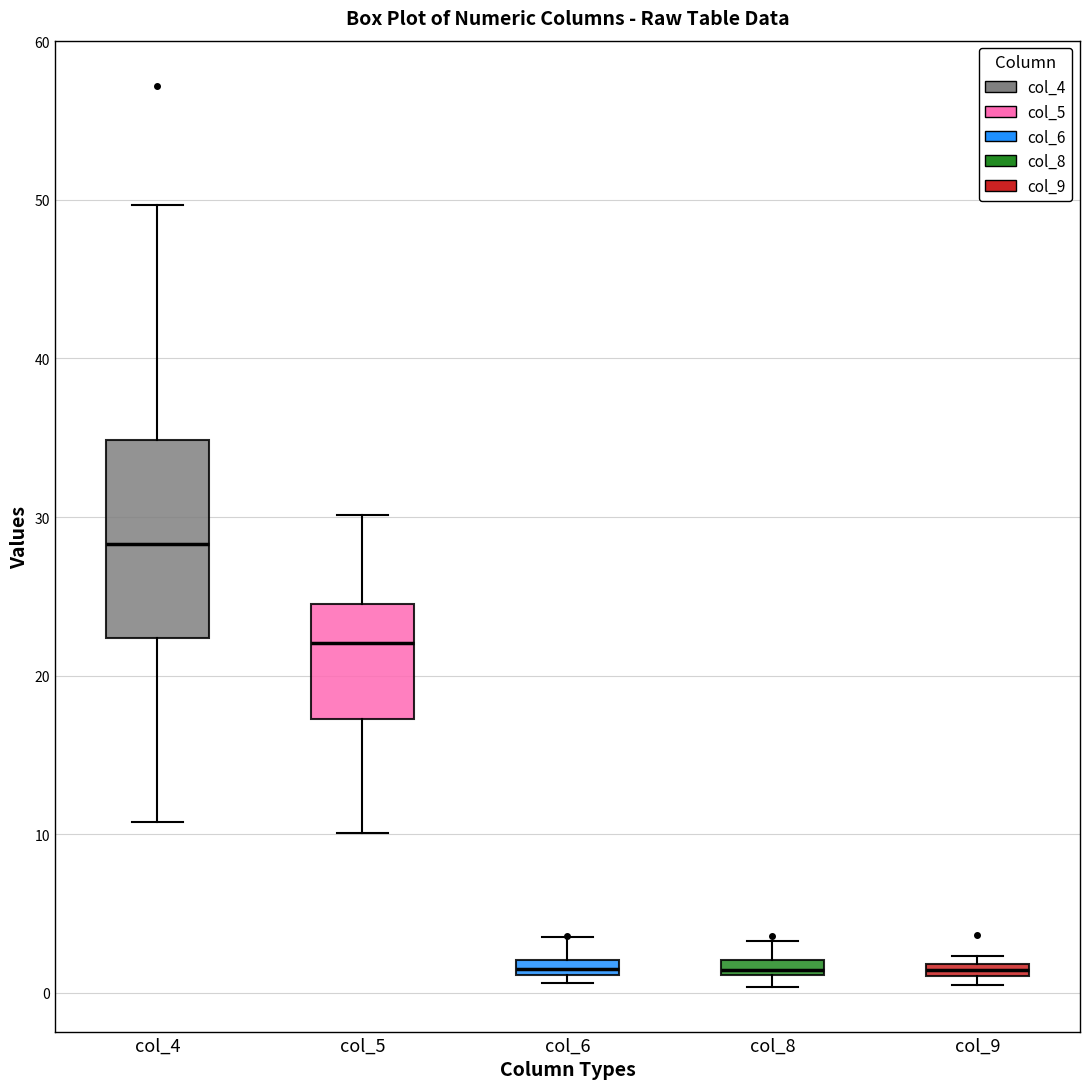

Where is the lower edge of the box for col_8 on the y-axis? The values are not printed on the chart, so give them approximately, as read against the axis.

1